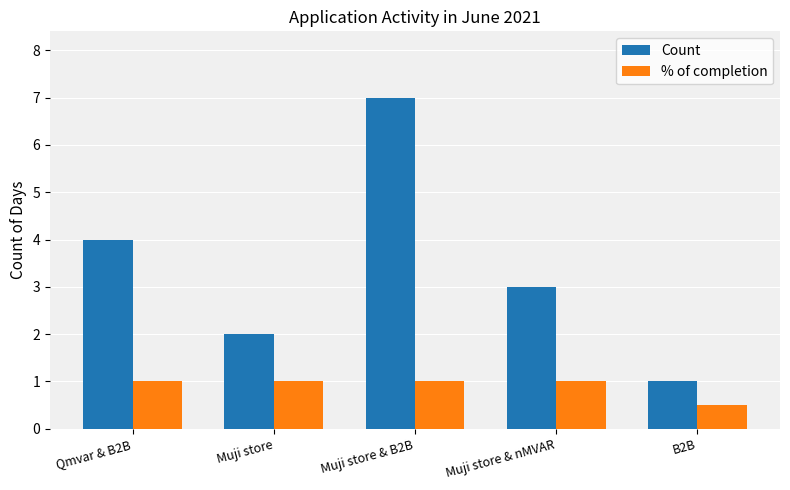

List the series in order of their peak value, highest first.

Count, % of completion